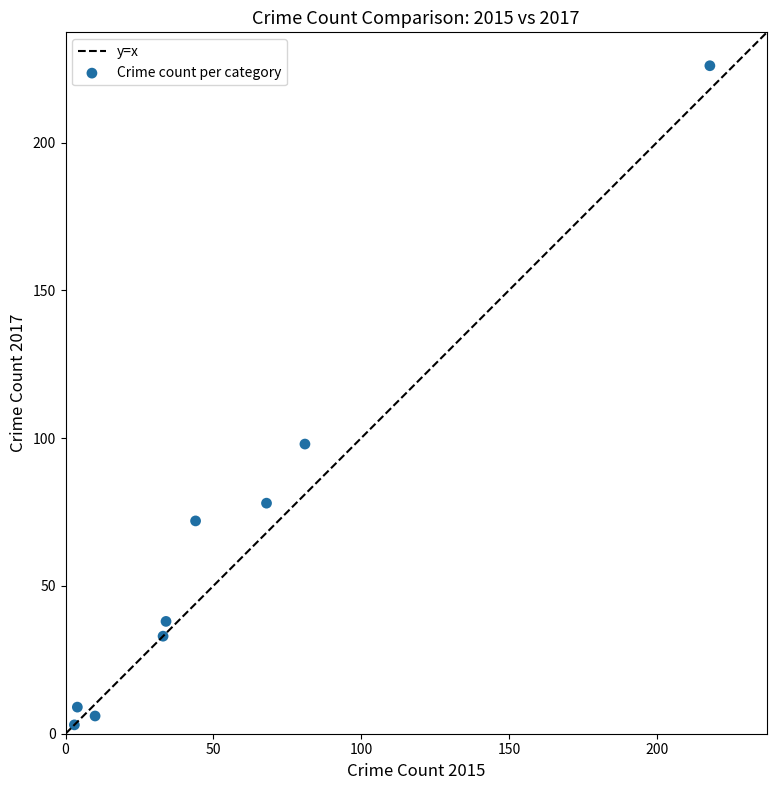

What Y value in the scatter plot is closest to 114?

98